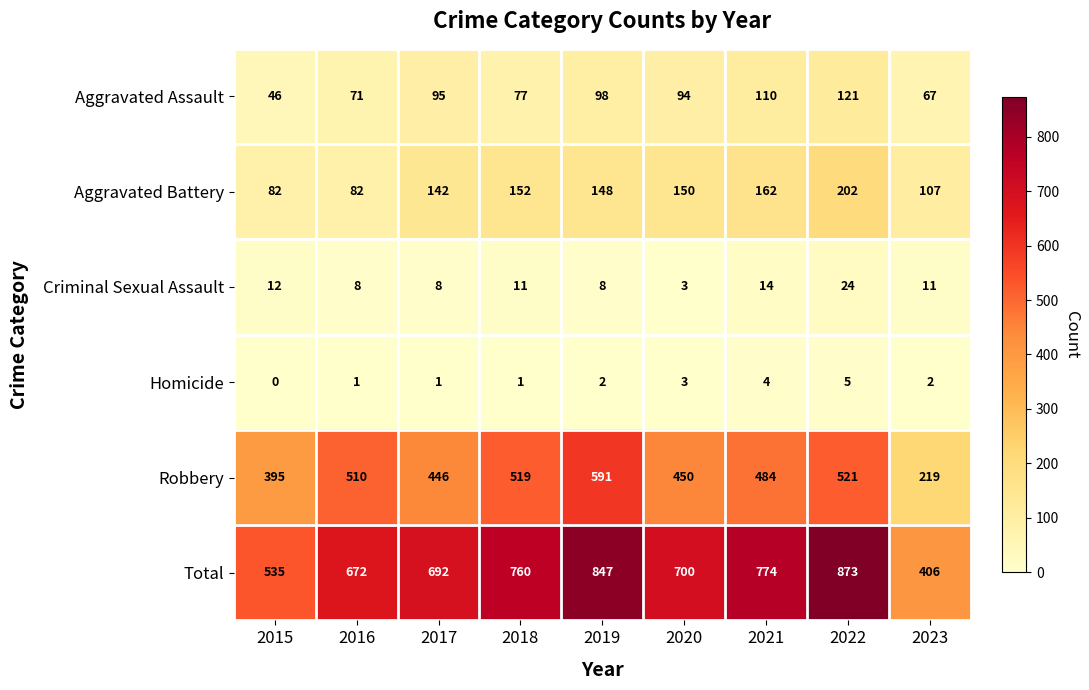

Count the number of data series in this chart.

6